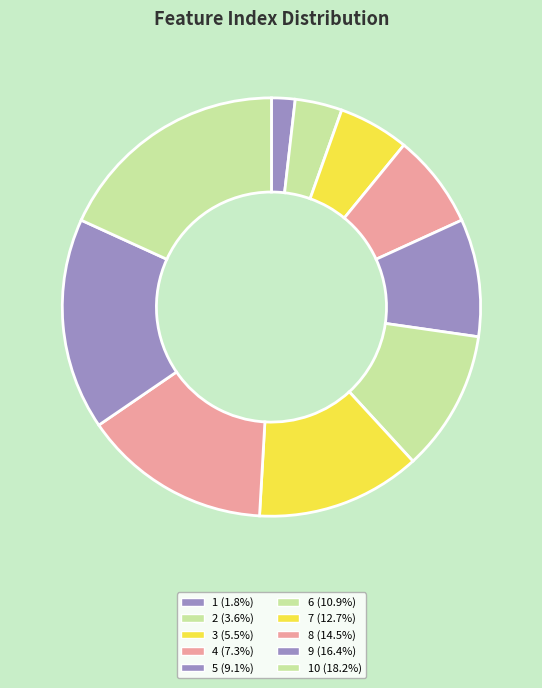

Count the number of slices in the pie.

10